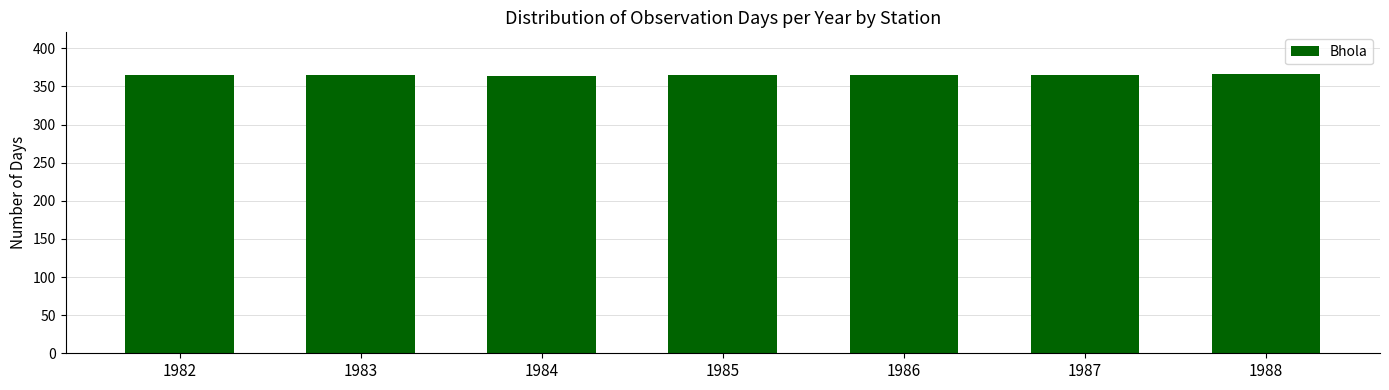

What is the sum of all values?

2555